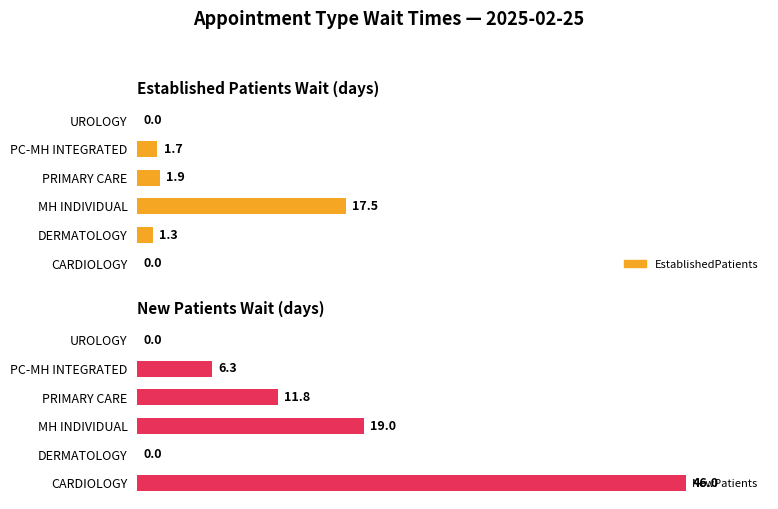

How many groups of bars are there?

6